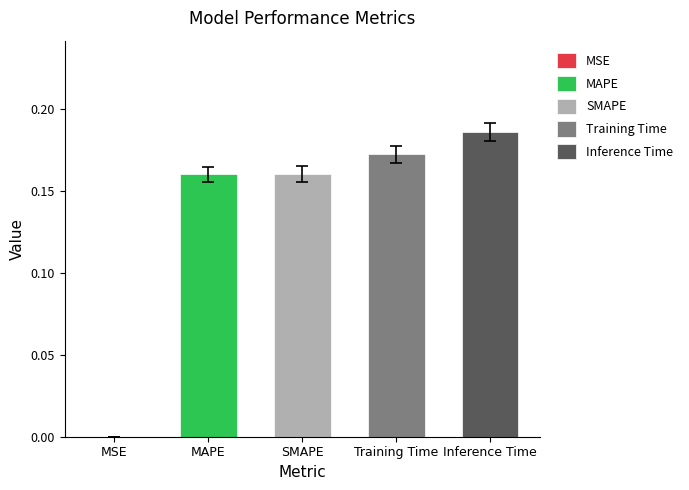

Reading left to right, extract all data points from this chart.

MSE=0.0	MAPE=0.2	SMAPE=0.2	Training Time=0.2	Inference Time=0.2